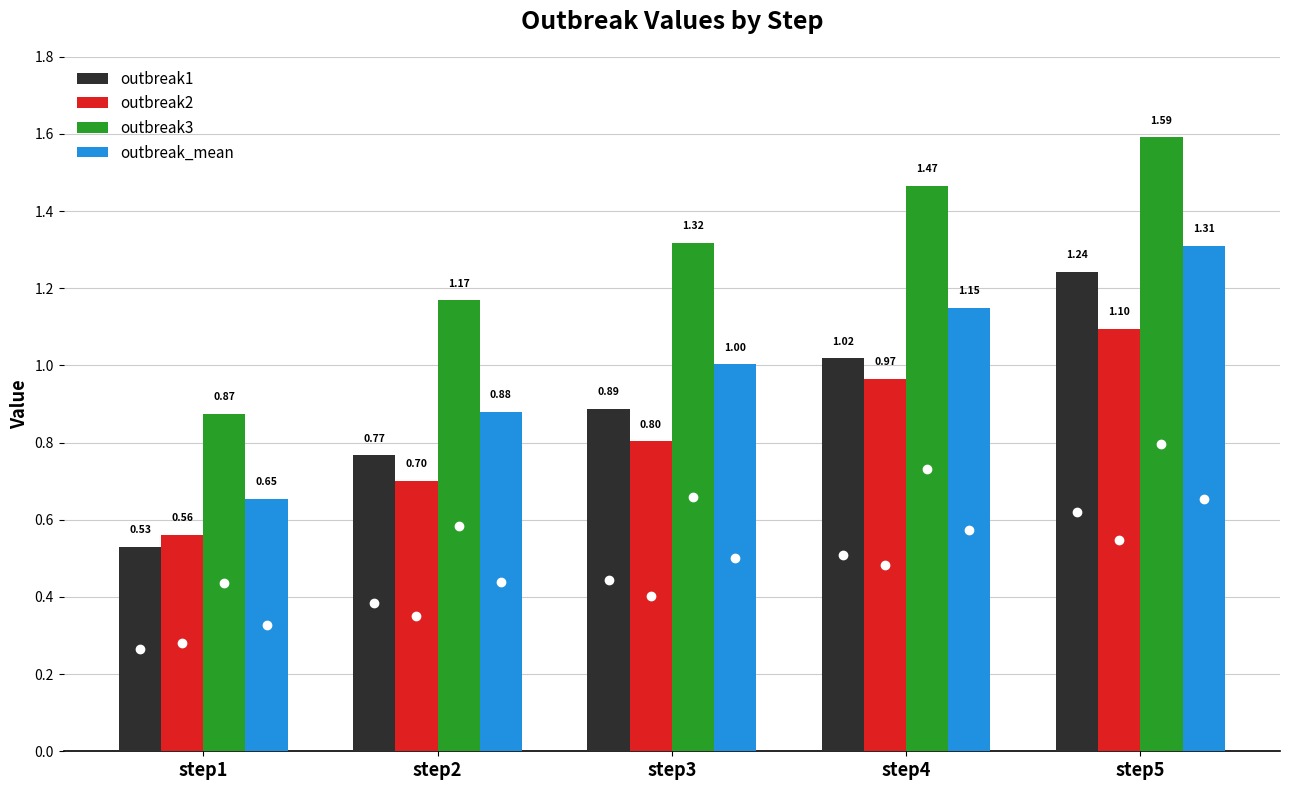

Does the chart contain stacked bars?

No